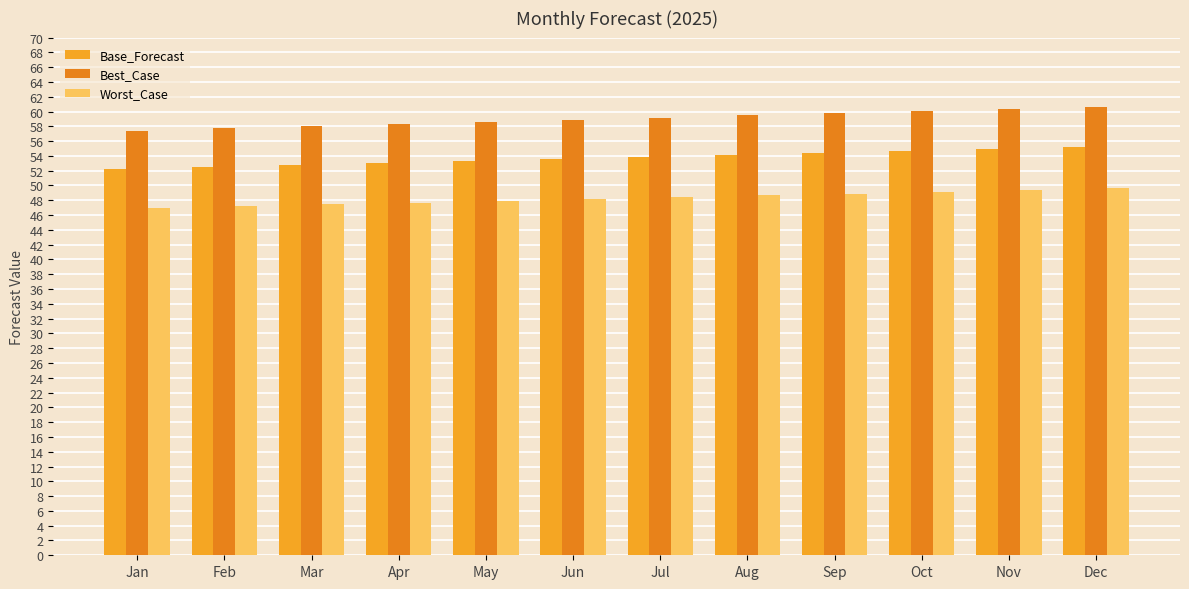

Count the number of categories in the chart.

12